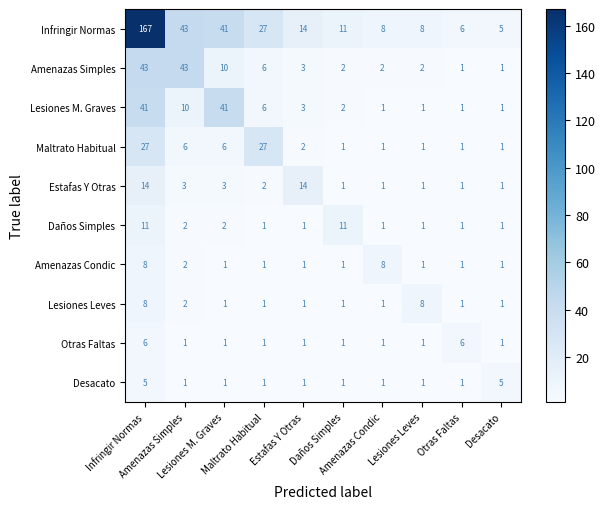

What is the greatest value displayed?

167